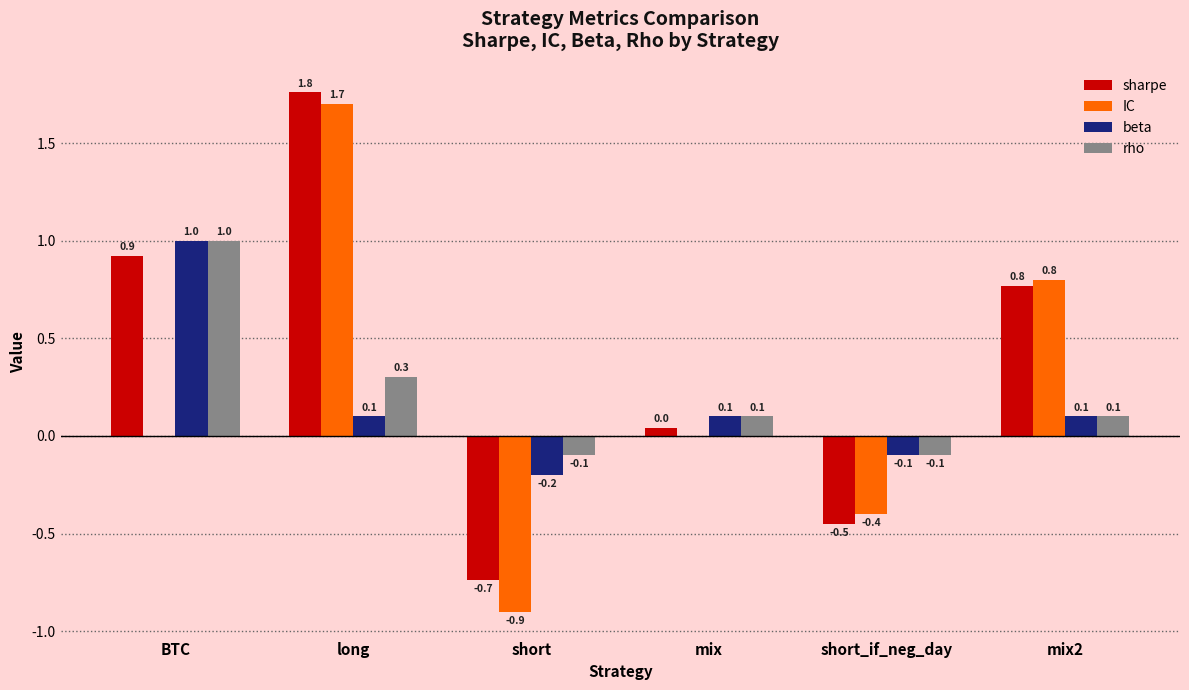

What is the sum of all rho values?

1.3